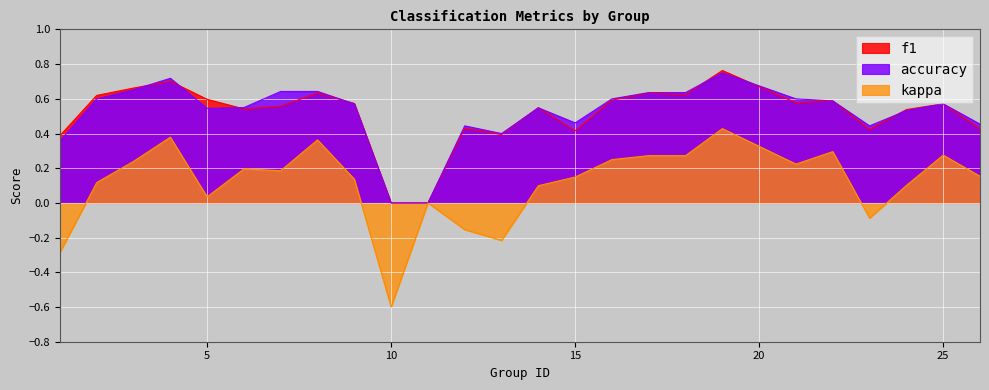

Rank the series at 13 from highest to lowest value.

accuracy, f1, kappa